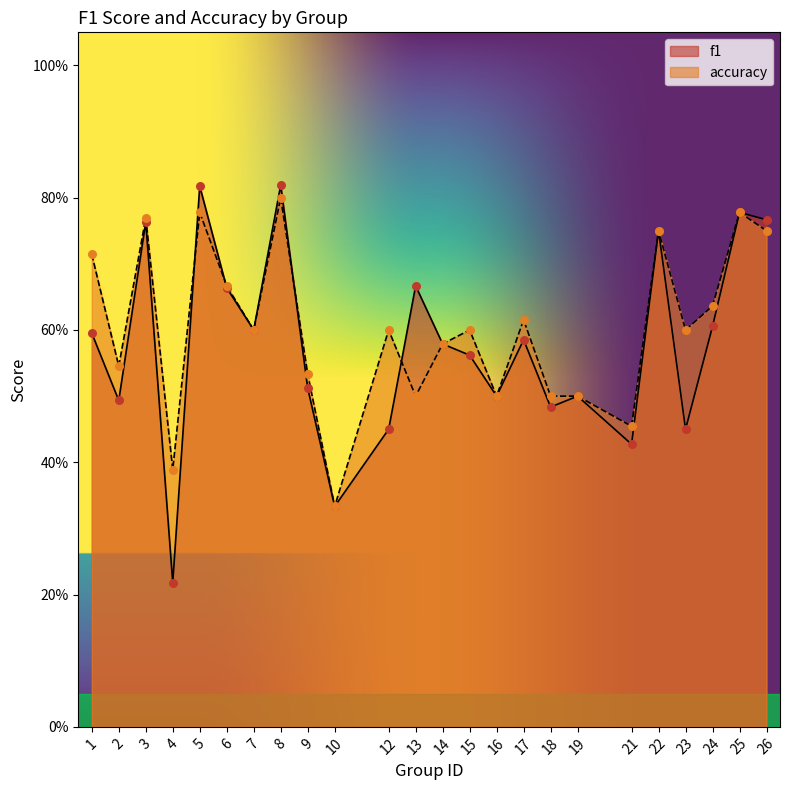

Which series reaches the minimum Y coordinate?

f1